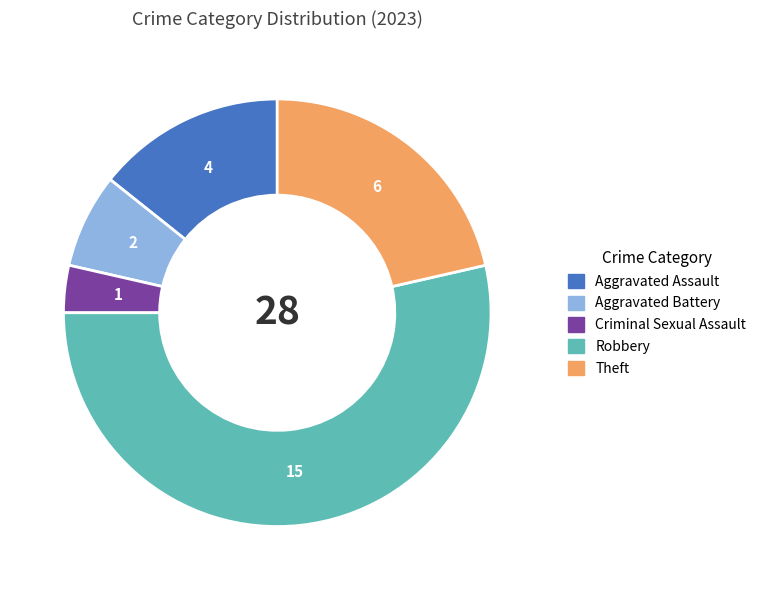

Rank the categories by value from lowest to highest.

Criminal Sexual Assault, Aggravated Battery, Aggravated Assault, Theft, Robbery